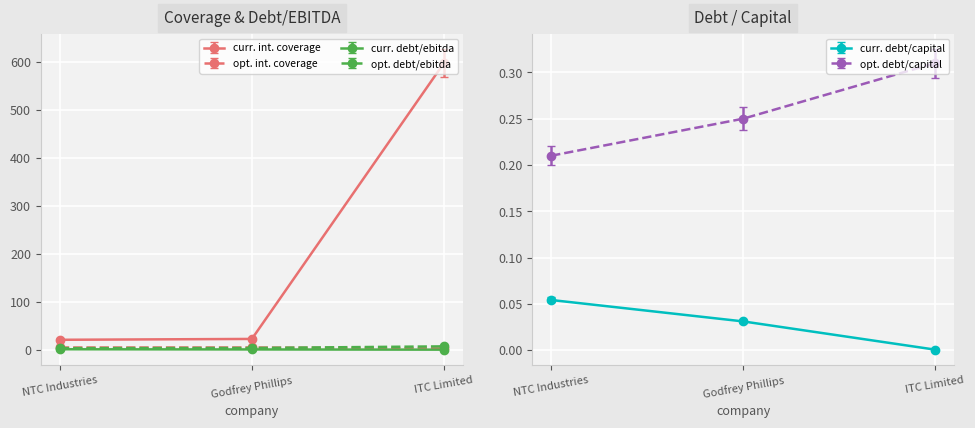

At which label is current_debt_capital closest to 0?

ITC Limited